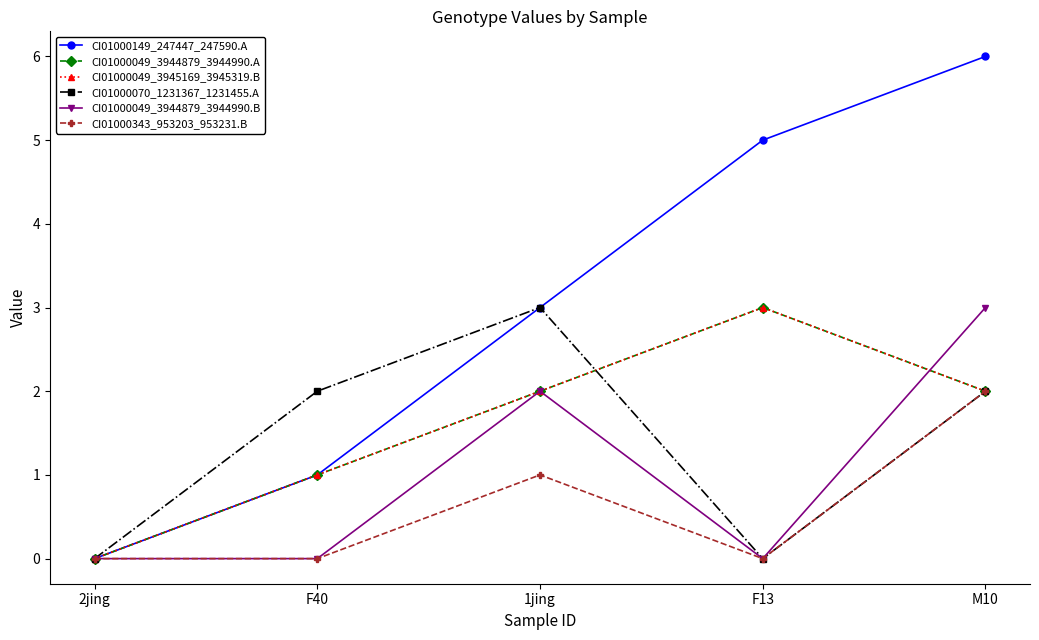

Does the chart display data point markers on the line(s)?

Yes